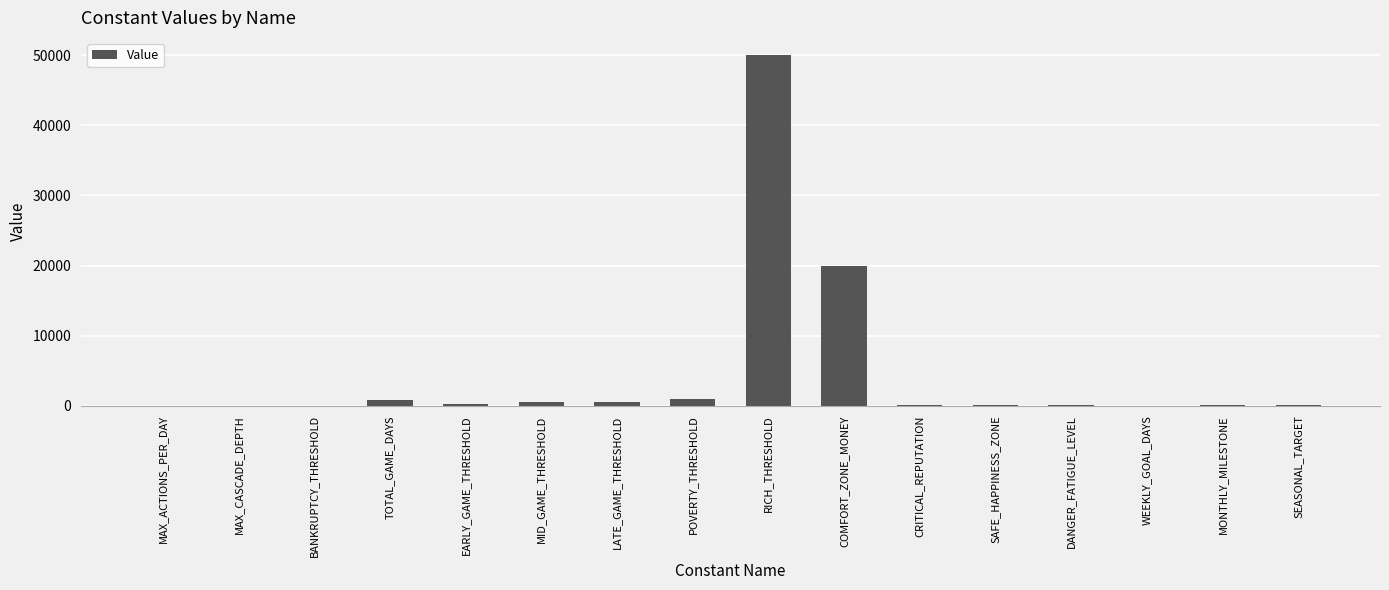

Between TOTAL_GAME_DAYS and RICH_THRESHOLD, which is larger?

RICH_THRESHOLD